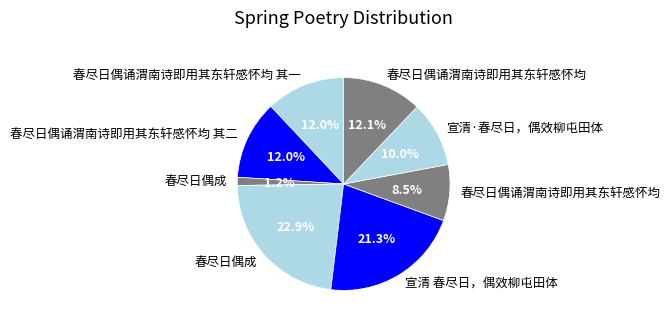

How many segments does this pie chart have?

8